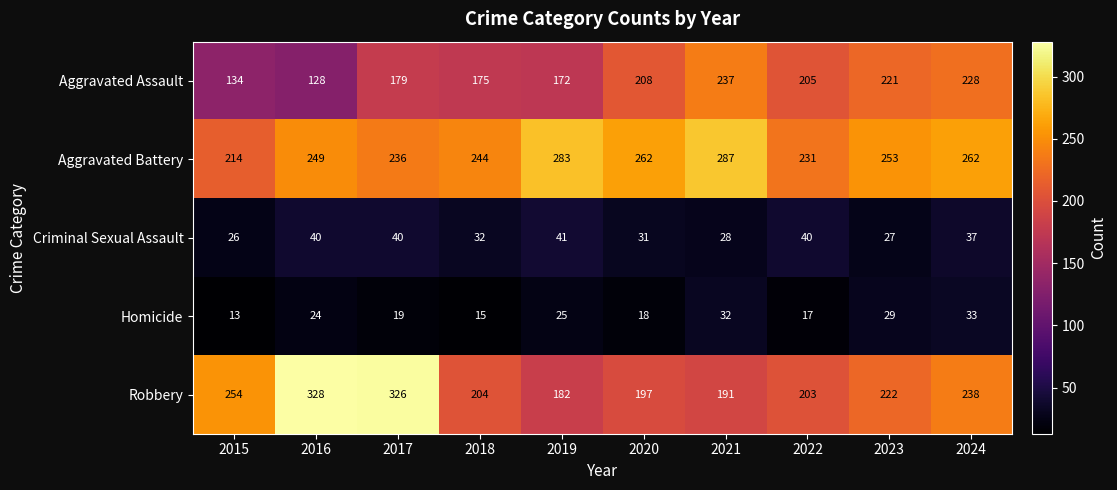

Which series changed the most between 2021 and 2024?

Robbery